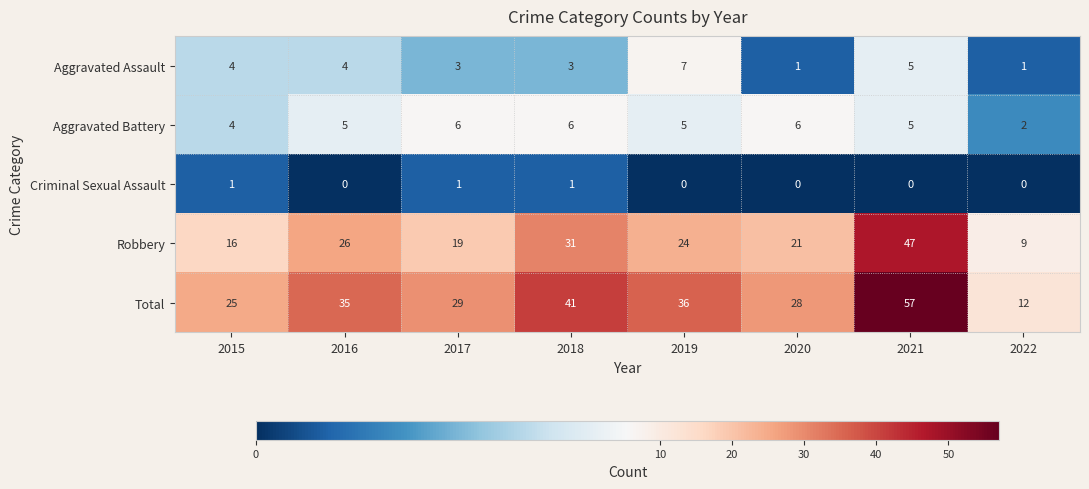

Read the Total value at 2016, to the nearest 5.

35